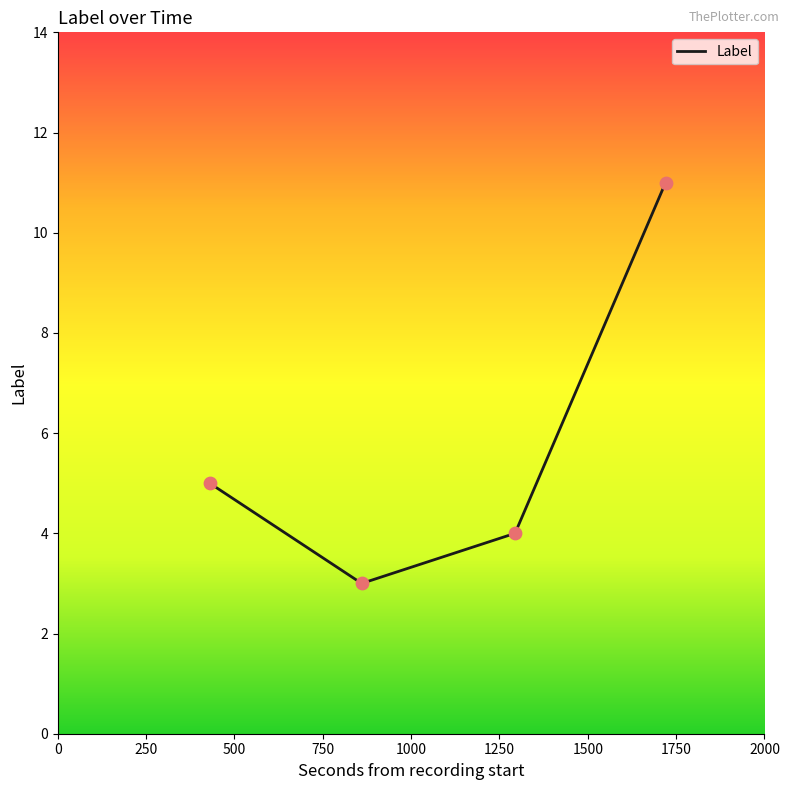

What is the difference between the maximum and minimum values?

8